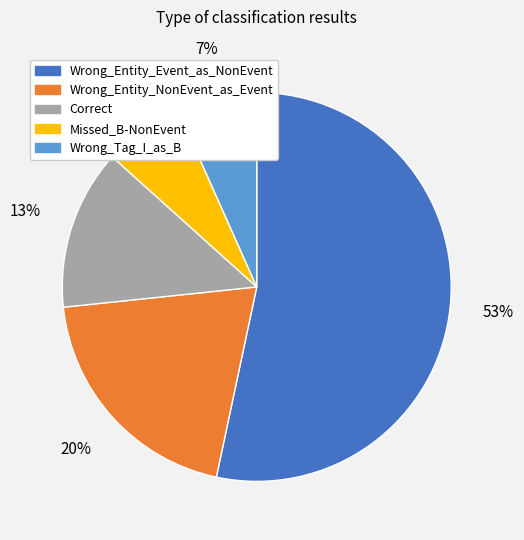

Count the number of slices in the pie.

5